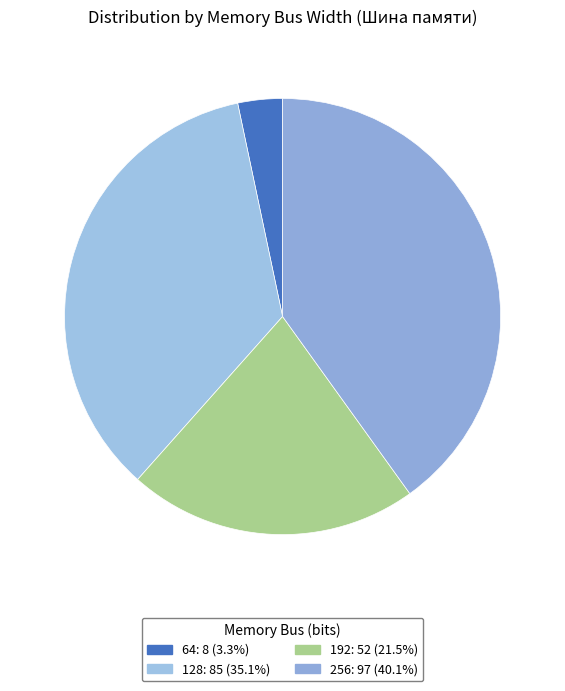

What is the ratio of the value at 192 to the value at 128?

0.6